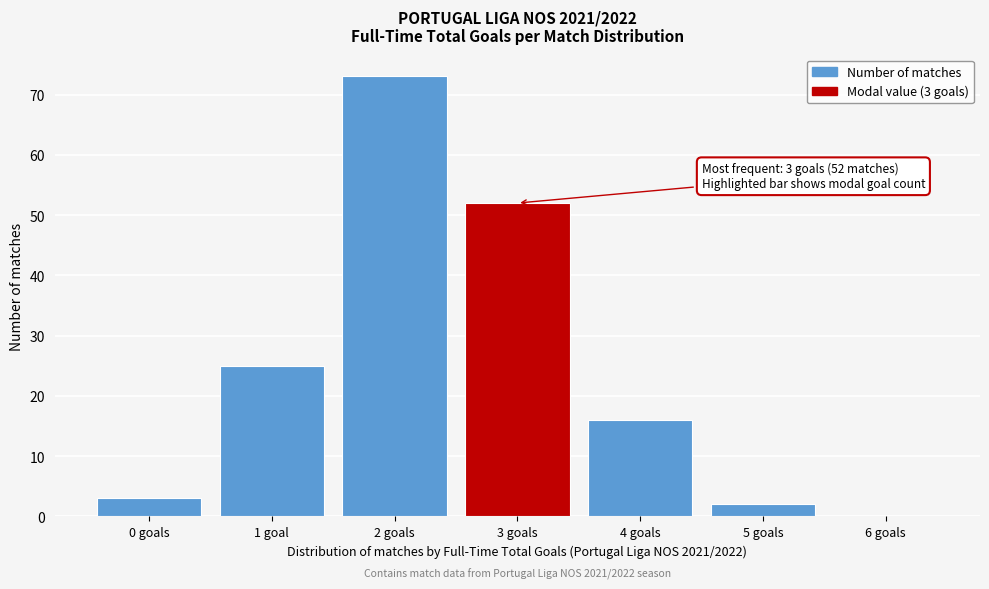

Reading left to right, what are all the values shown in this chart?

0 goals=3	1 goal=25	2 goals=73	3 goals=52	4 goals=16	5 goals=2	6 goals=0